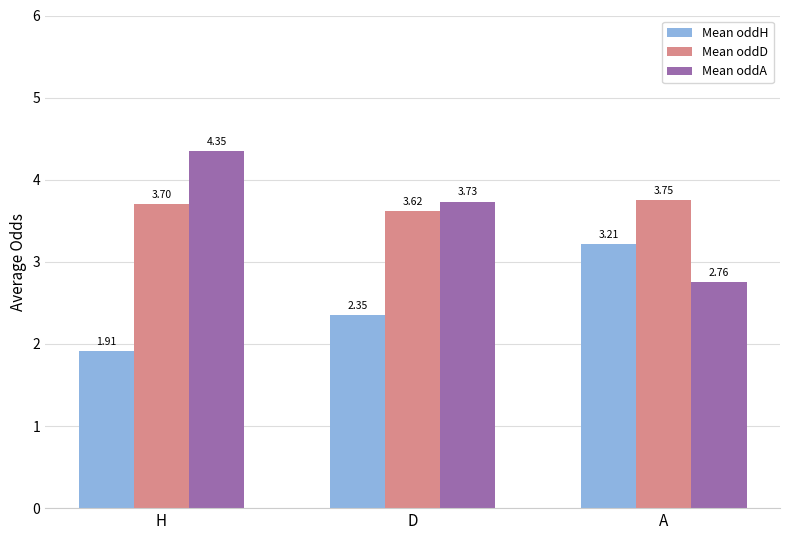

Which series has the widest spread of values?

Mean oddA